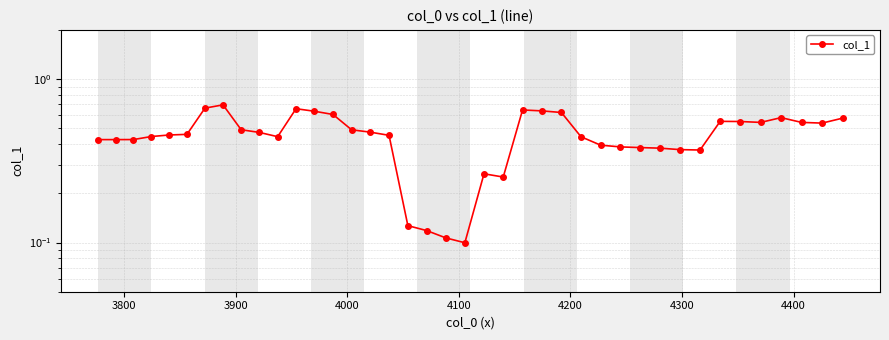

Reading left to right, what are all the values shown in this chart?

0.4	0.4	0.4	0.4	0.5	0.5	0.7	0.7	0.5	0.5	0.4	0.7	0.6	0.6	0.5	0.5	0.5	0.1	0.1	0.1	0.1	0.3	0.3	0.6	0.6	0.6	0.4	0.4	0.4	0.4	0.4	0.4	0.4	0.6	0.6	0.5	0.6	0.5	0.5	0.6